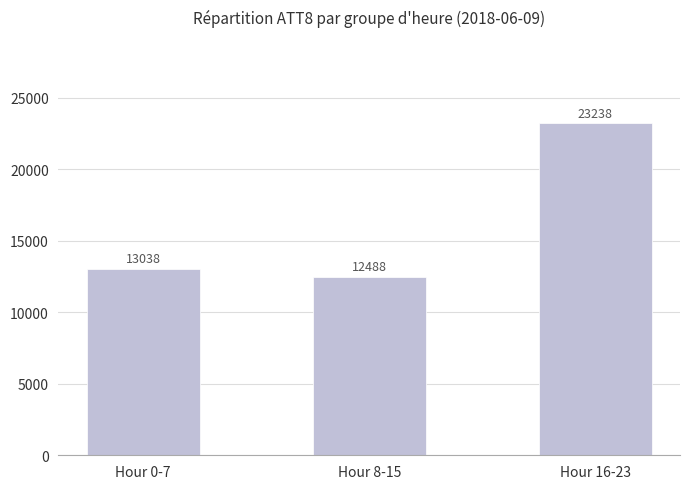

The chart shows a value of 23237.5 at Hour 16-23. True or false?

True